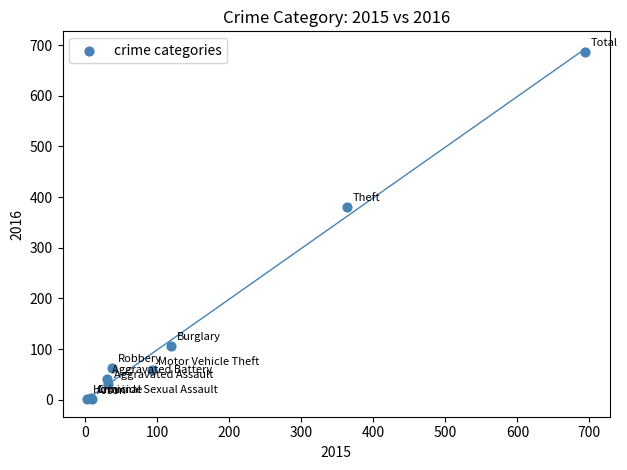

What Y value in the scatter plot is closest to 344?

381